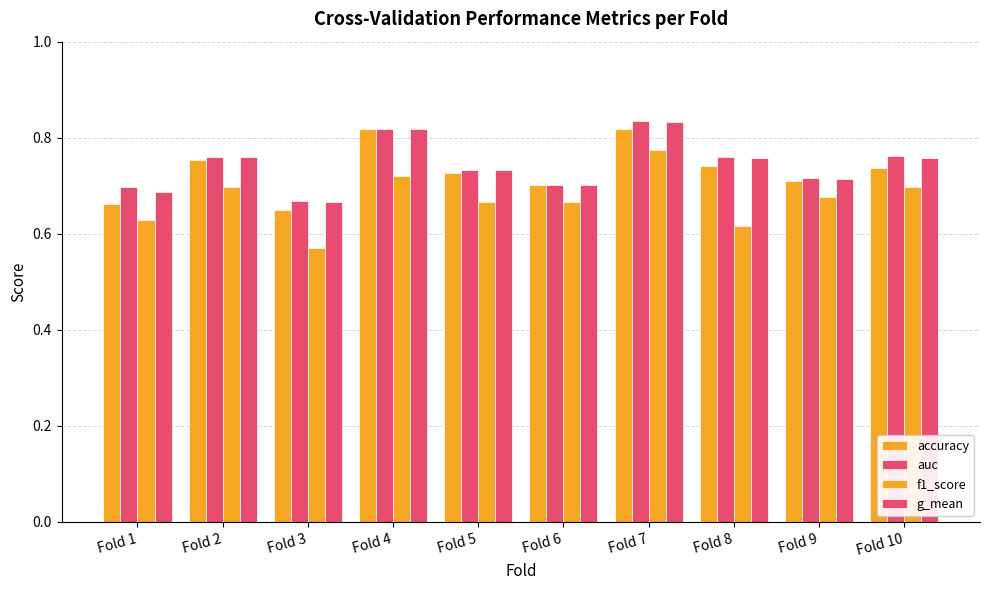

How many groups of bars are there?

10